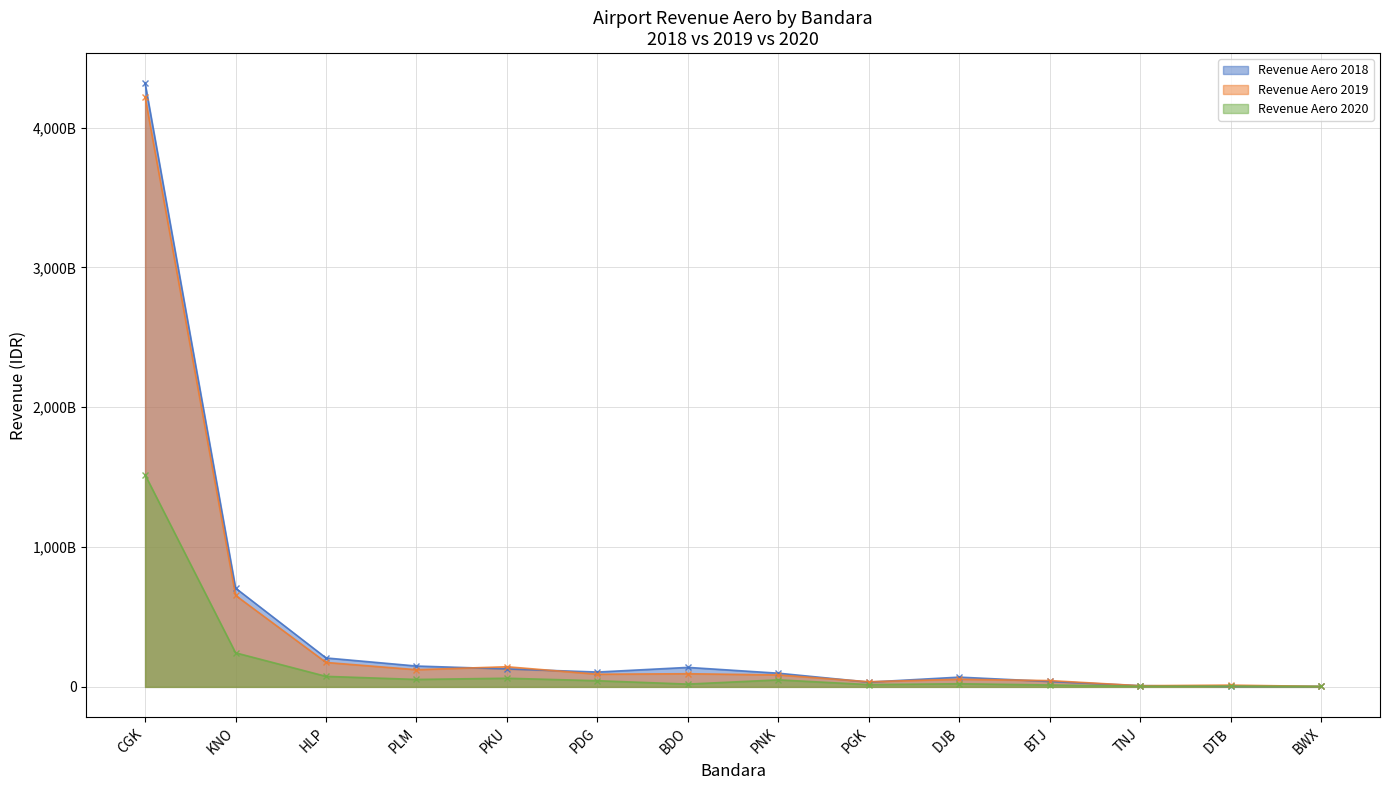

In Revenue Aero 2019, how many points are lower than both neighbors (excluding endpoints)?

4